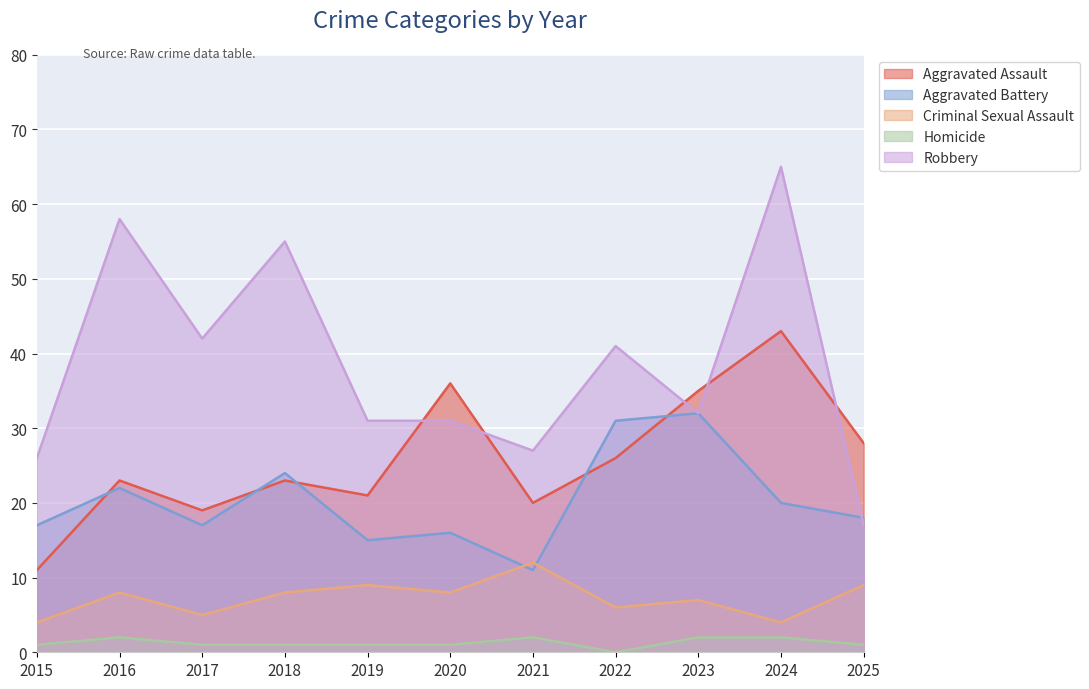

Is it true that Aggravated Assault equals 28 at 2025?

True